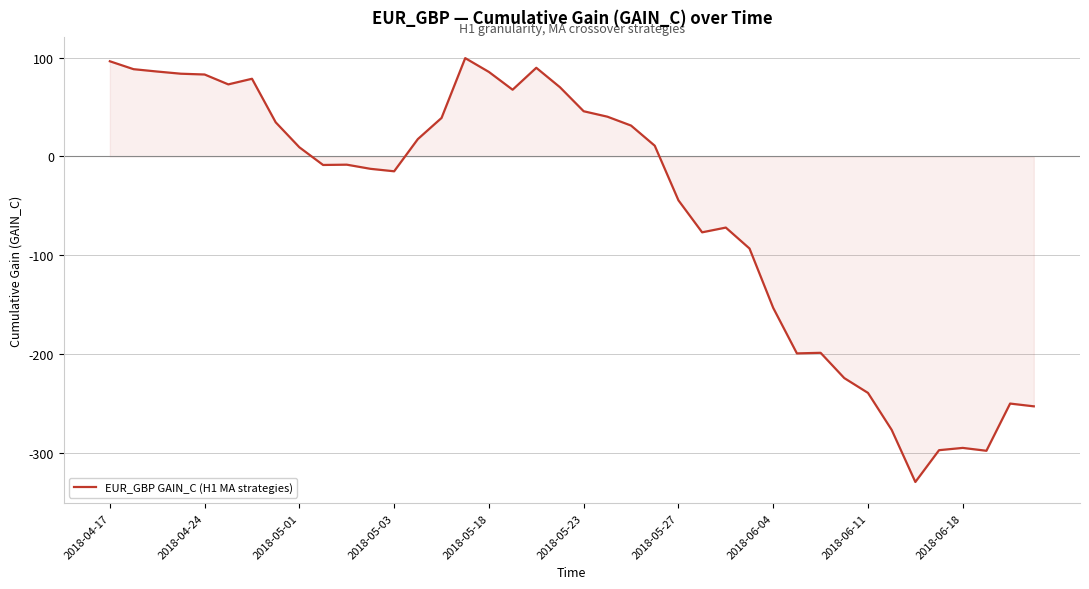

How many positive values are there?

20